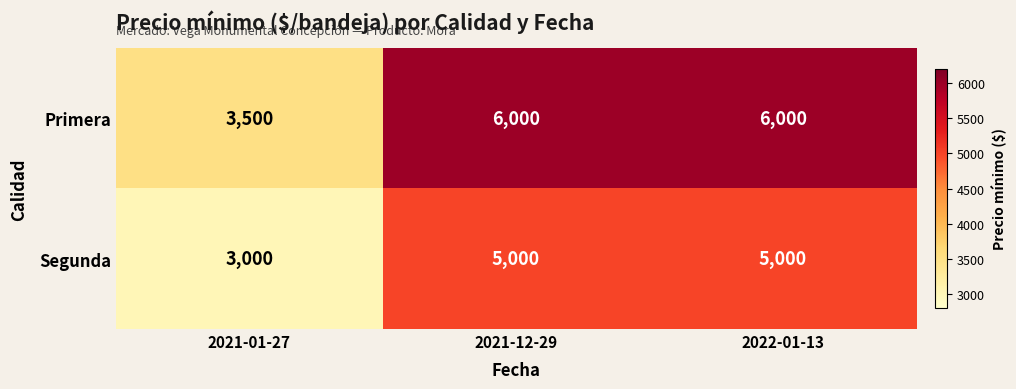

What is the difference between the highest and lowest values at 2021-12-29?

1000